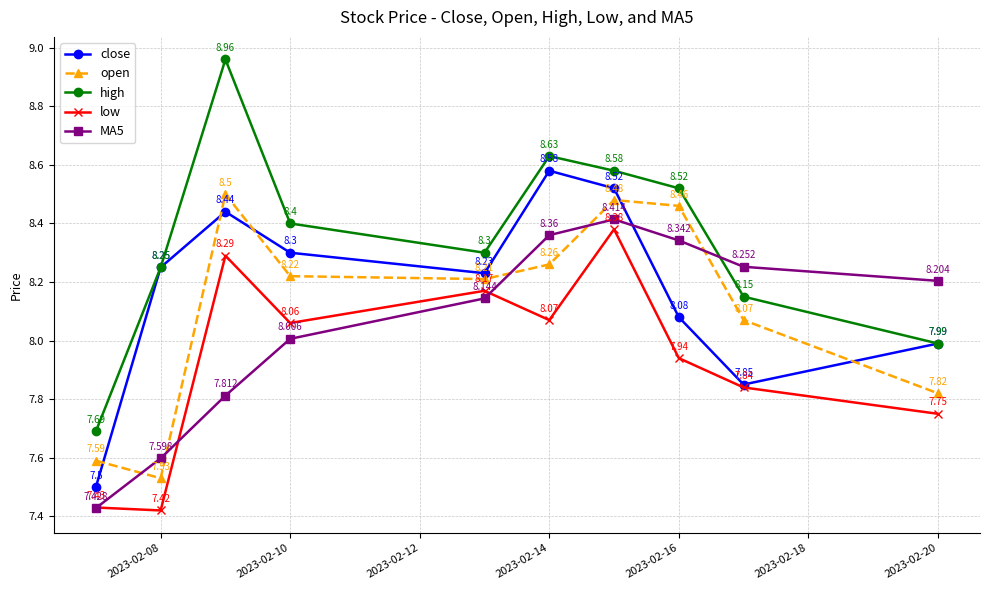

Which series has the largest total across all categories?

high